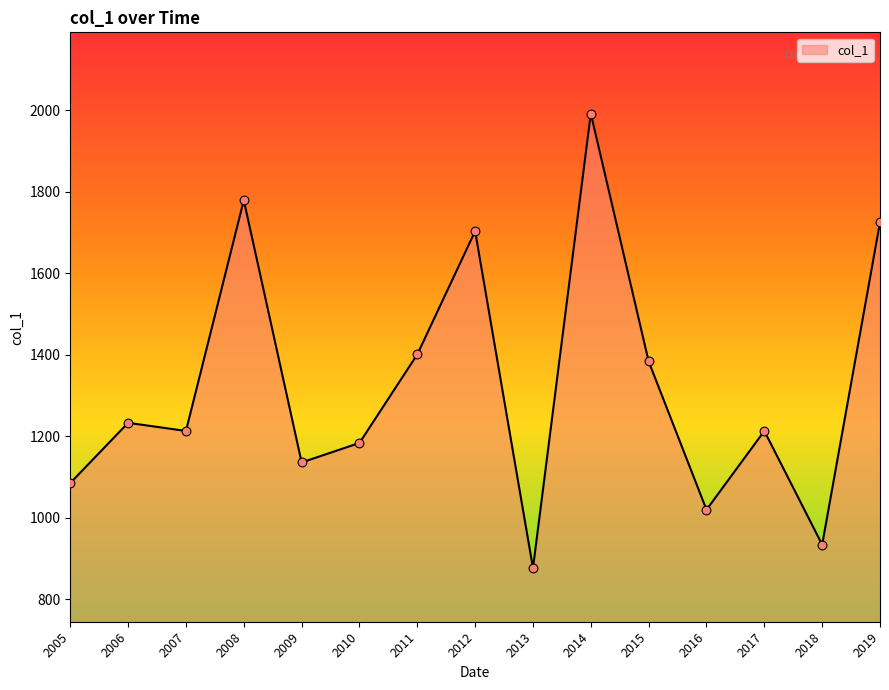

Approximately how many times larger is the value at 2013 compared to 2014?

0.4